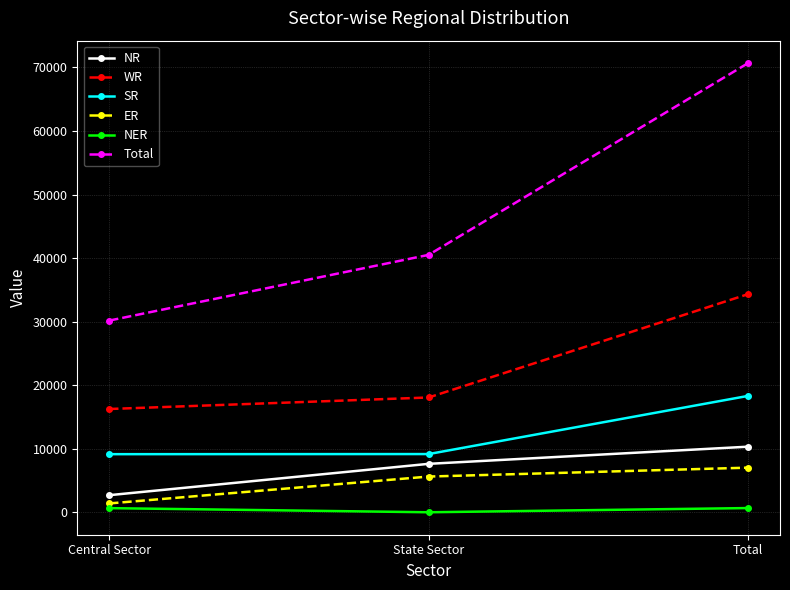

What is the value of the NER point at the 1st from the left?

660